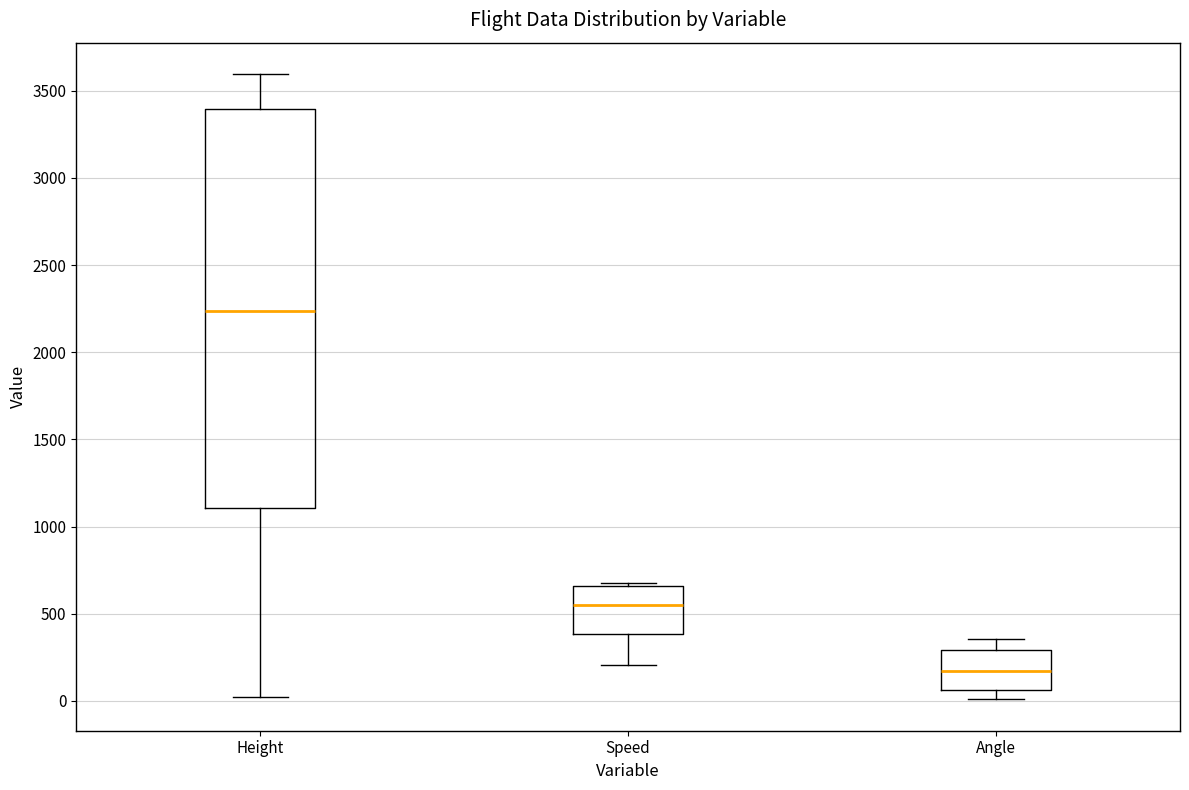

Which box has the highest median line?

Height